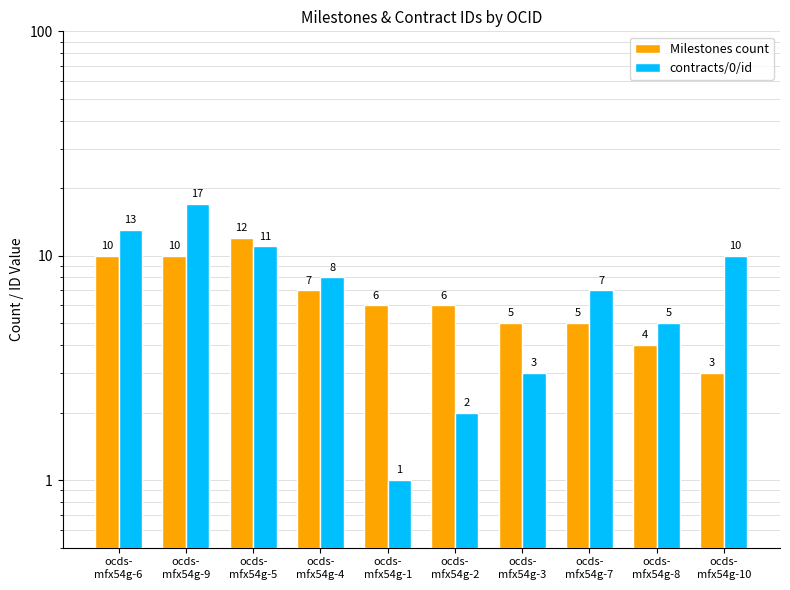

The contracts/0/id series shows 12 at ocds-
mfx54g-7. True or false?

False